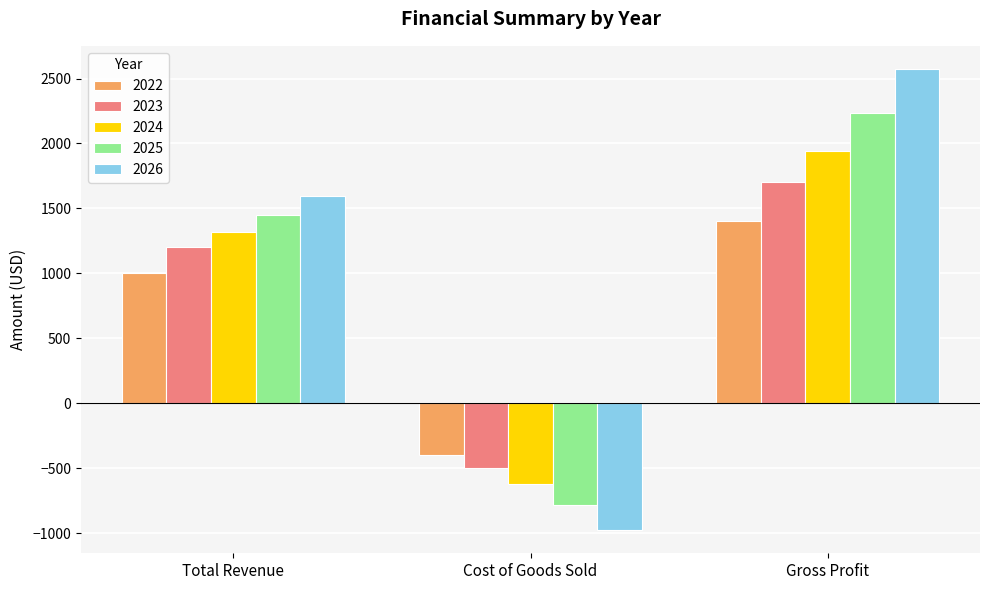

How many groups of bars are there?

3